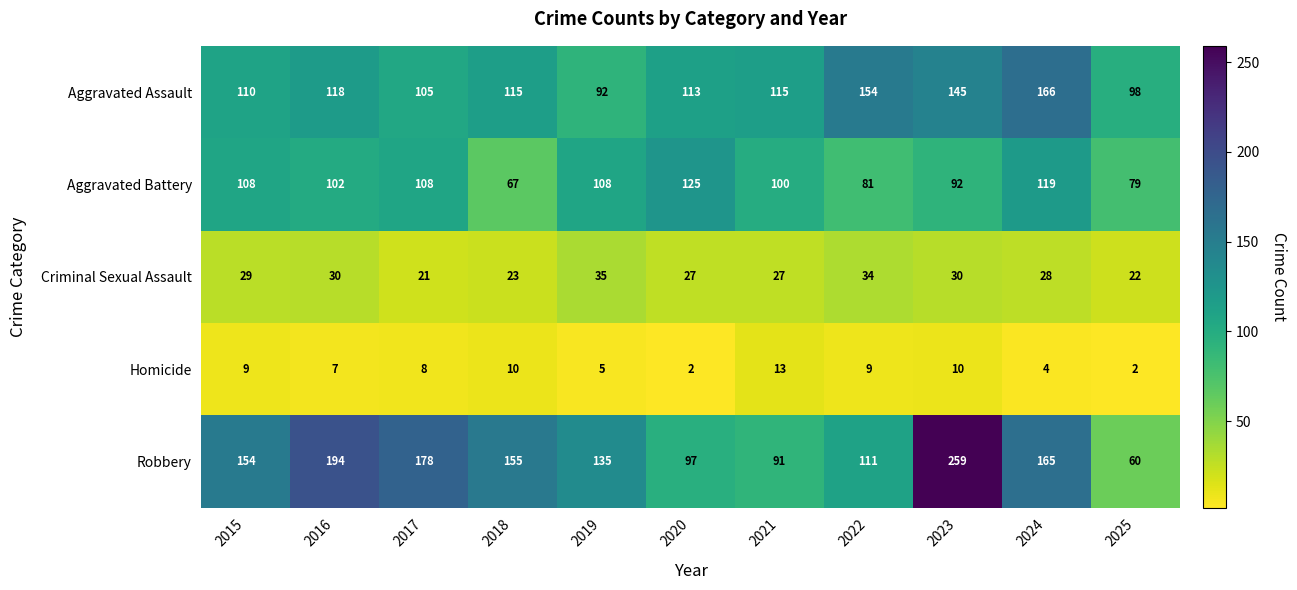

What is the total value across all series at 2021?

346